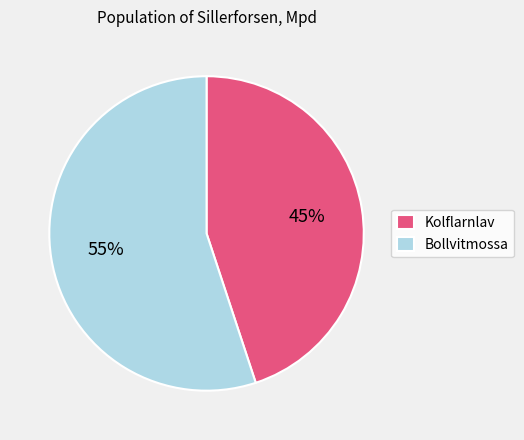

To the nearest percent, what is the average slice percentage?

50%